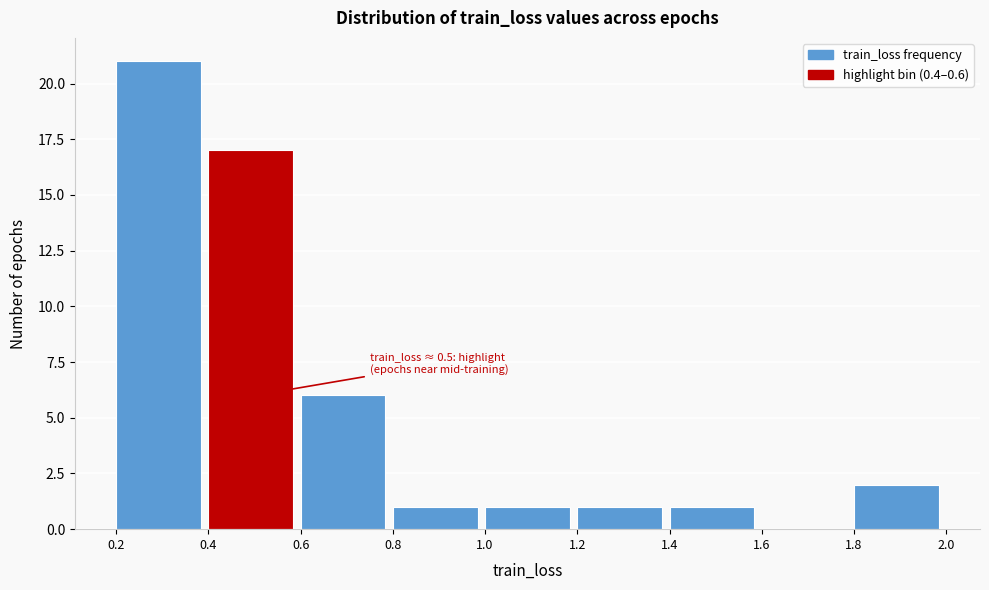

Which range on the x-axis has the tallest bar?

0.2 to 0.4